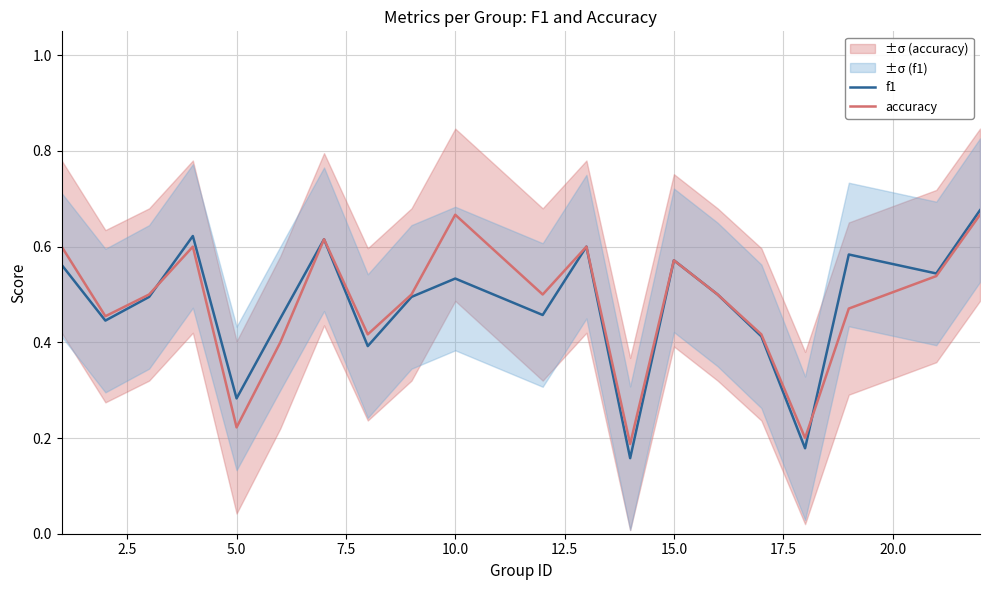

Which series ends up on top after the final intersection of accuracy and f1?

f1